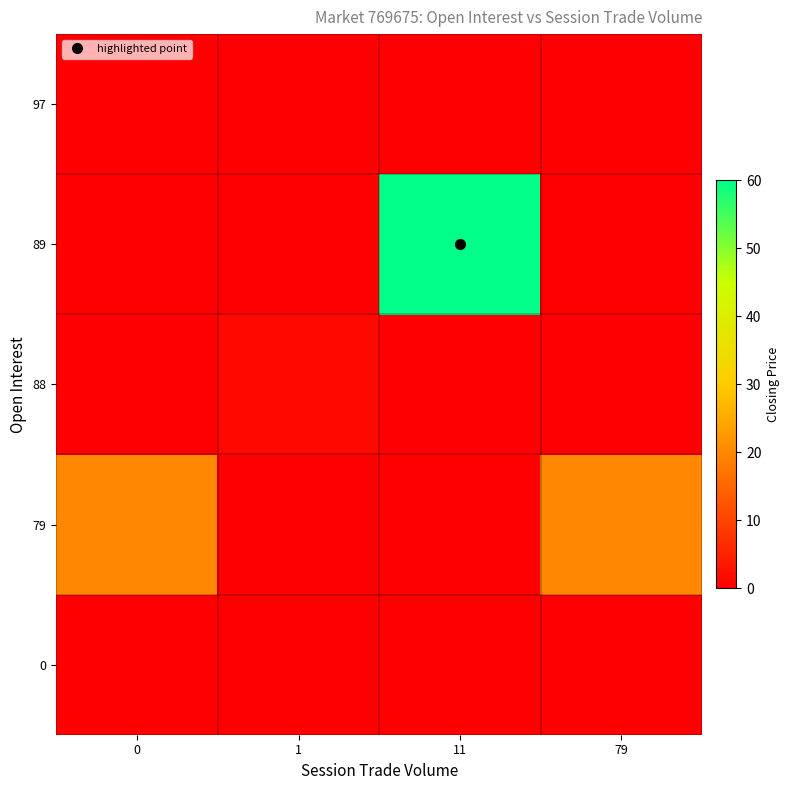

Rank the series at 1 from lowest to highest value.

0, 79, 89, 97, 88